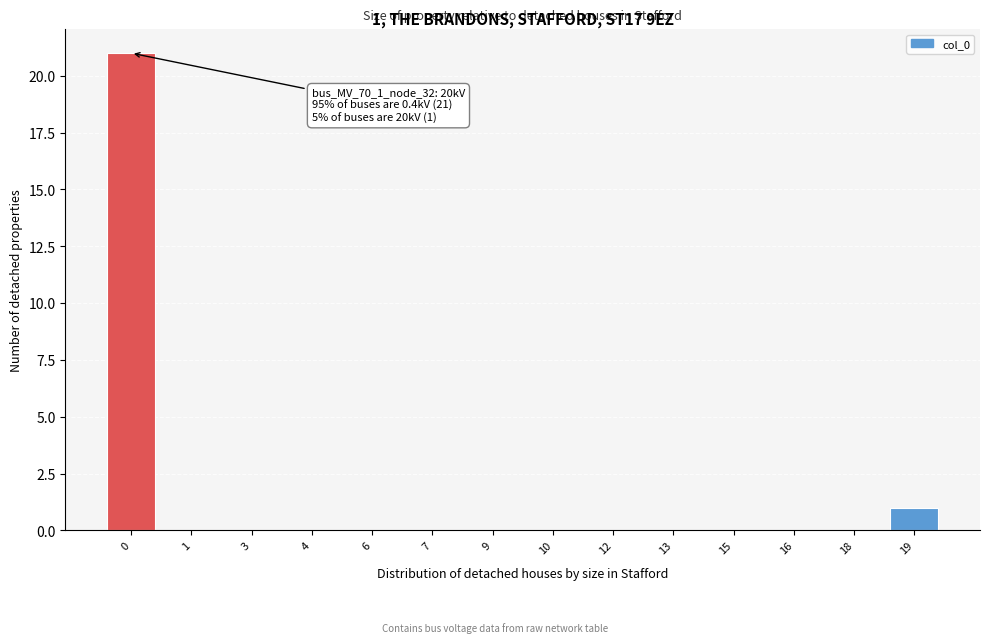

Reading right to left, transcribe all the data shown in this chart.

19=1	18=0	16=0	15=0	13=0	12=0	10=0	9=0	7=0	6=0	4=0	3=0	1=0	0=21